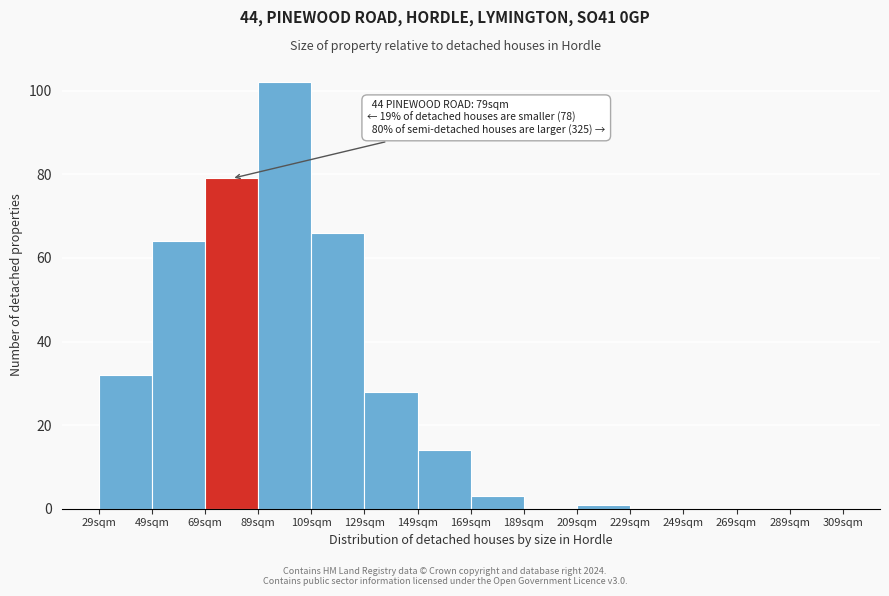

Over which range of the x-axis is the bar tallest?

89 to 109